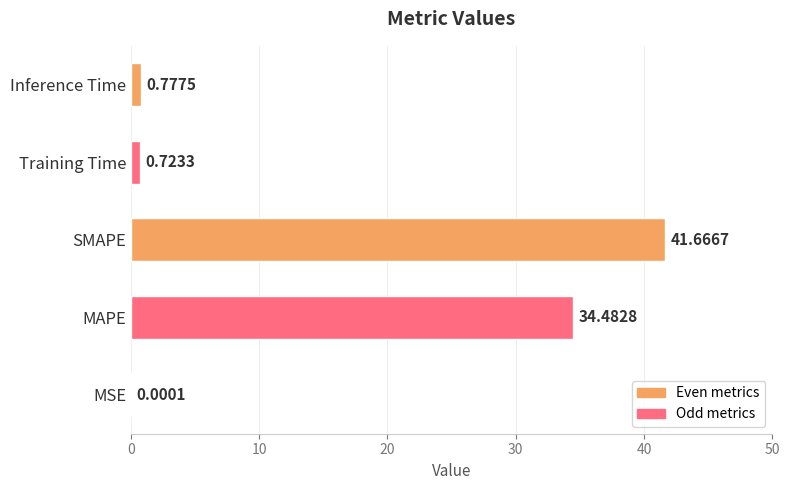

At which label is the value closest to 20?

MAPE